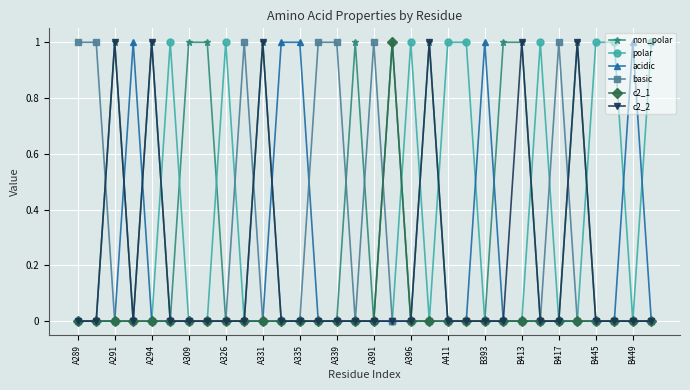

What is the sum of all basic values?

7